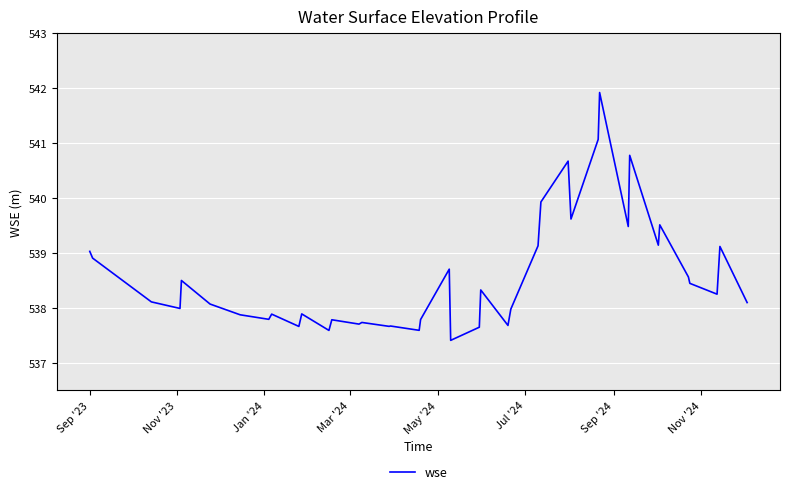

True or false: there are more than 0 points higher than both neighbors.

True